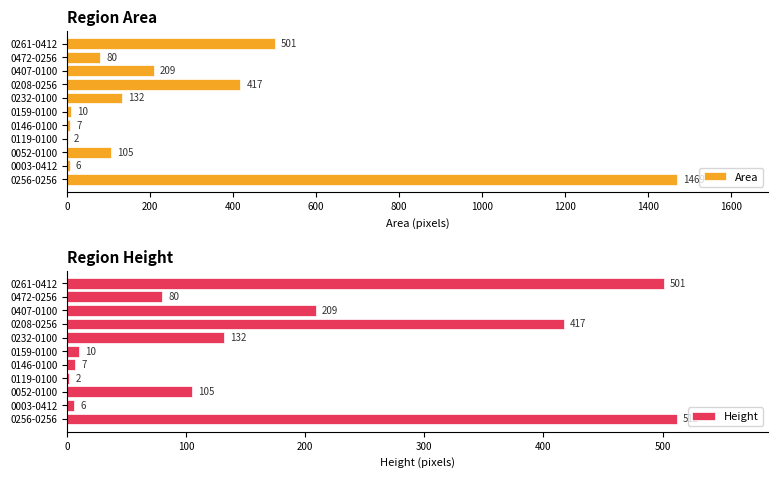

How many groups of bars are there?

11